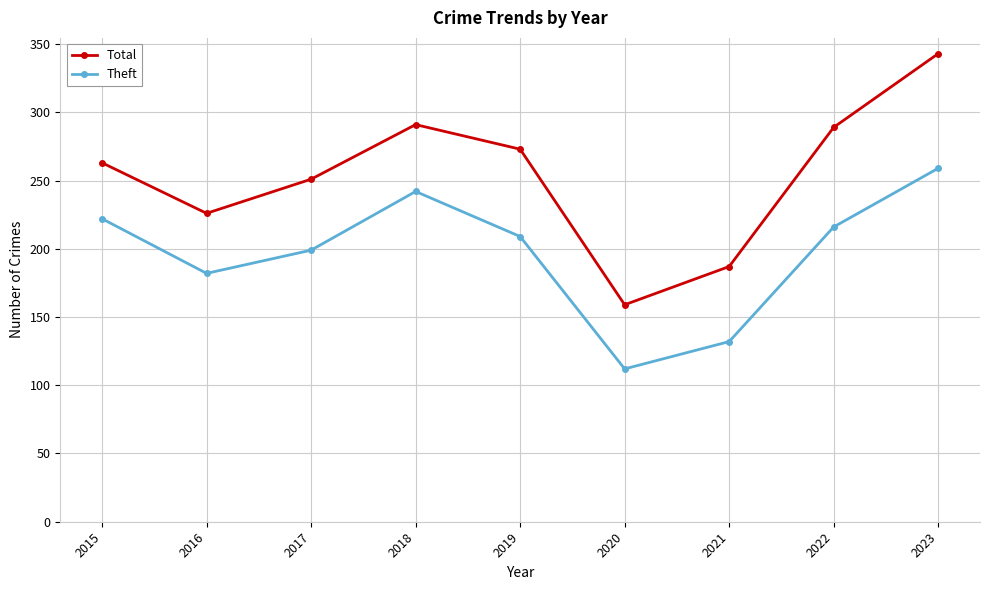

True or false: Total and Theft cross at least once.

False